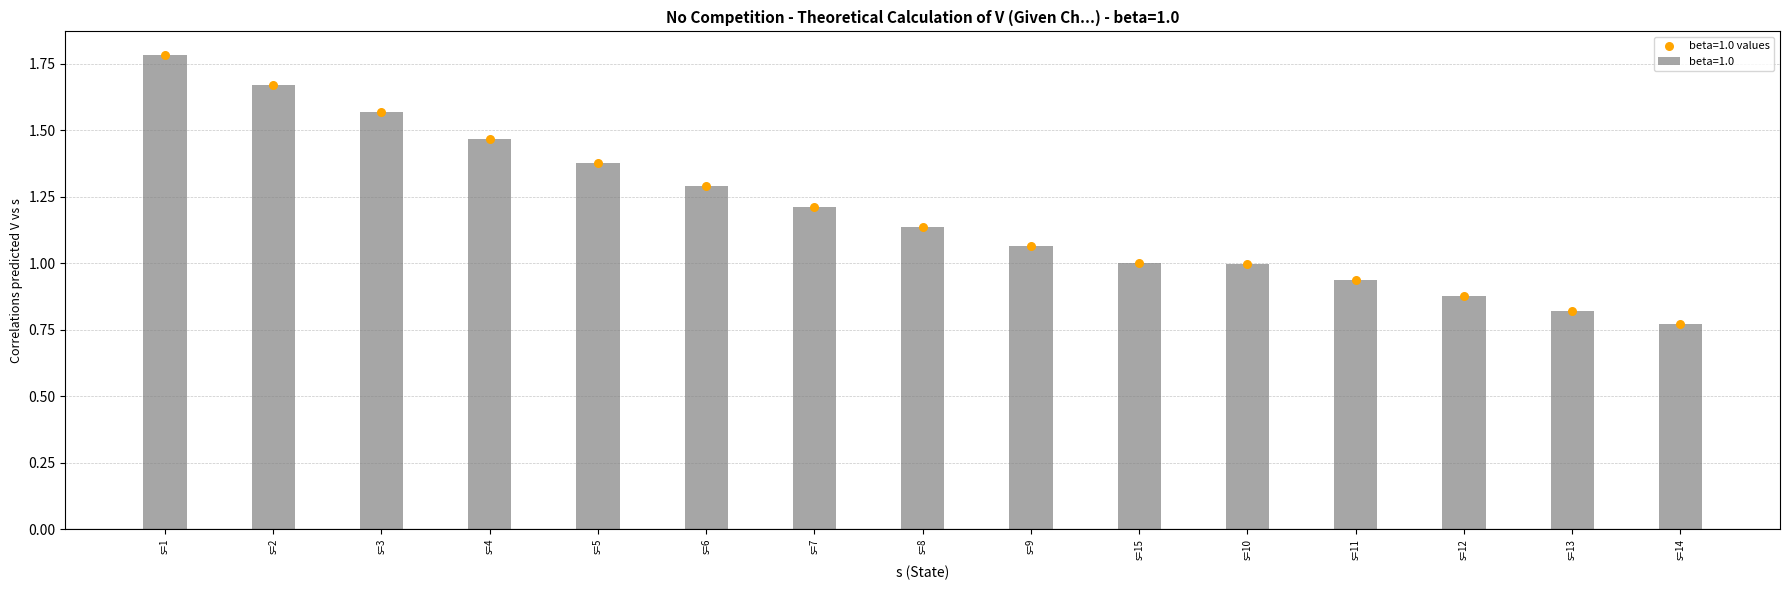

What is the change in value from s=2 to s=13?

-0.8